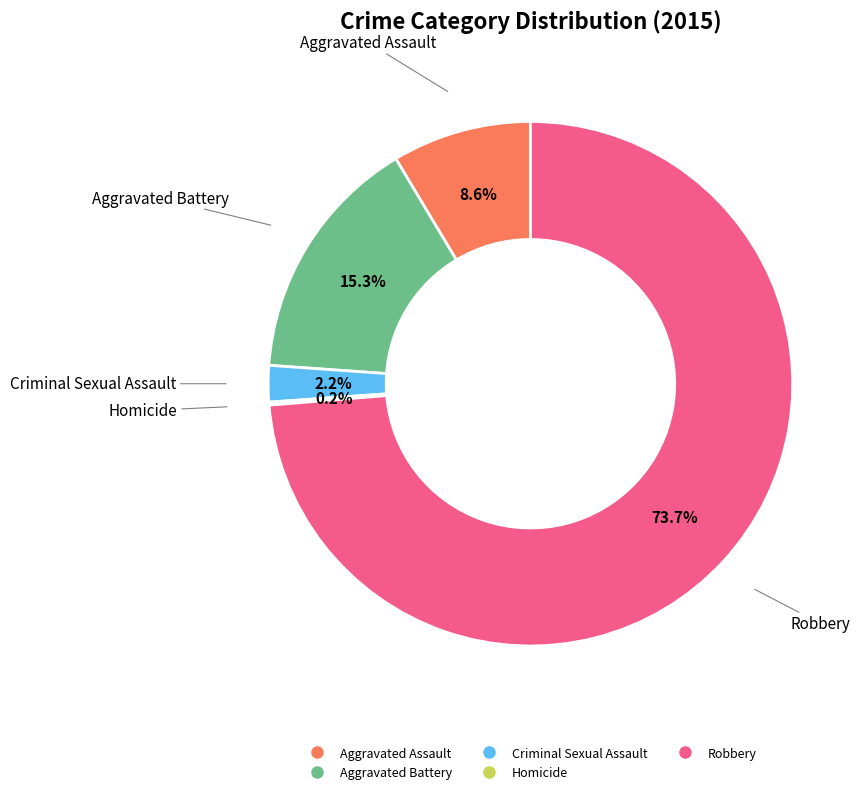

Combined, do Robbery and Criminal Sexual Assault account for over 50%?

Yes